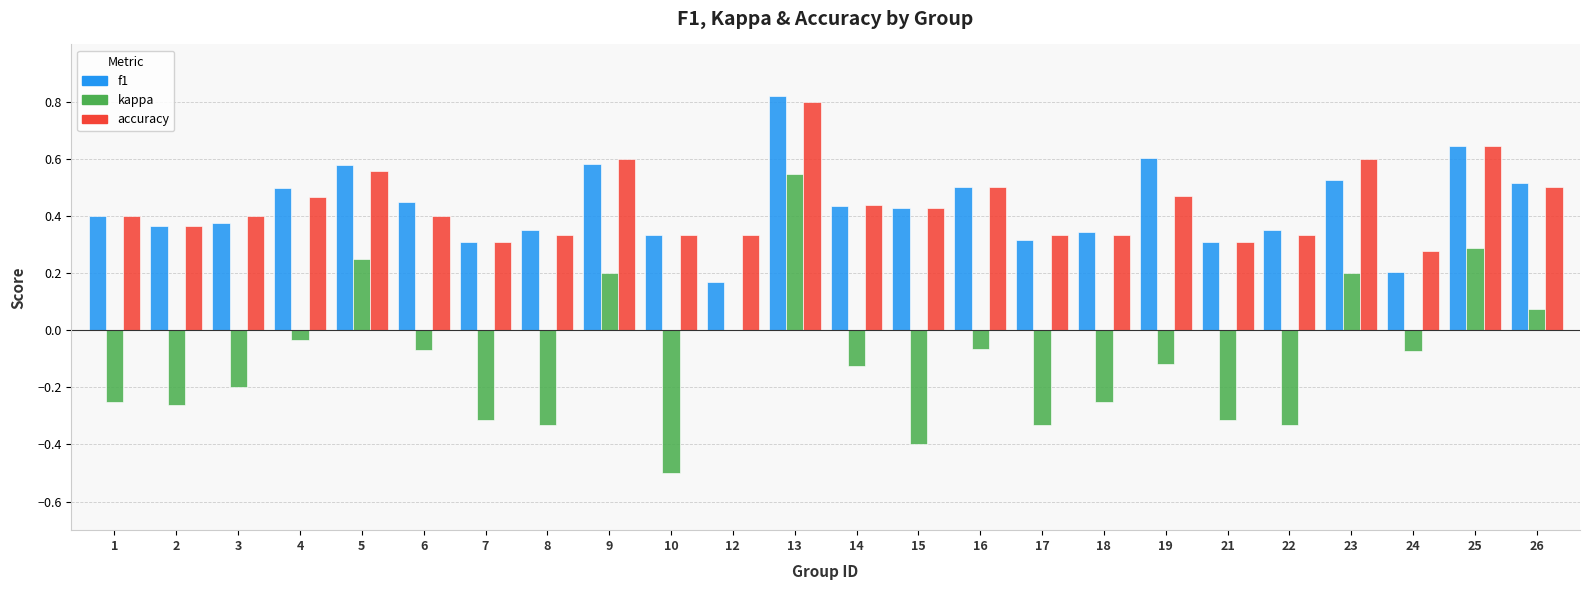

What is the sum of all accuracy values?

10.5